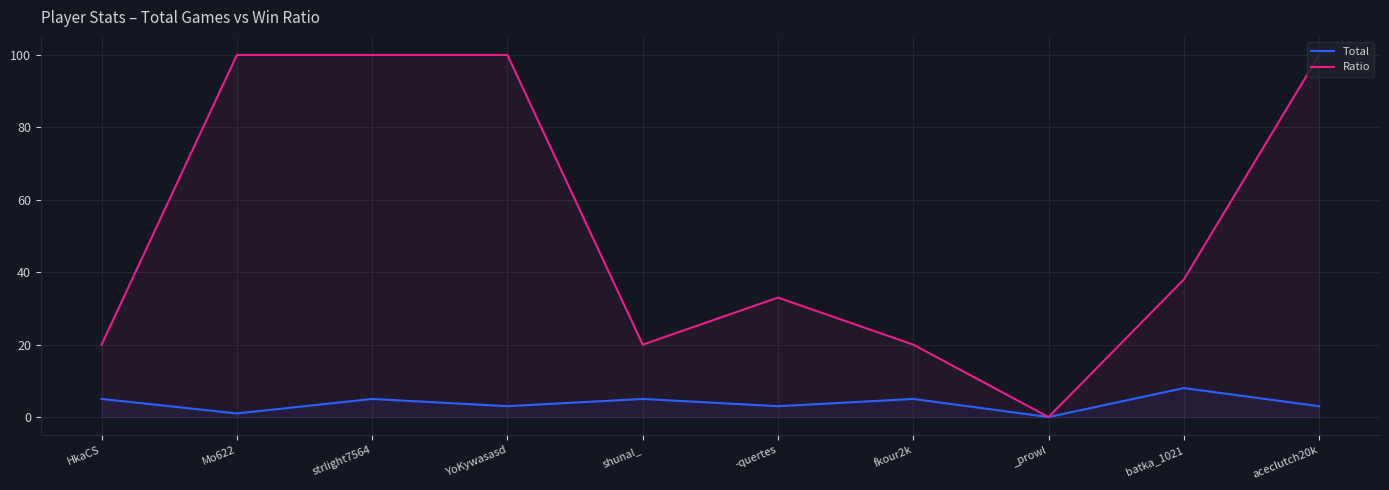

Where does the Ratio series first go above 38?

Mo622